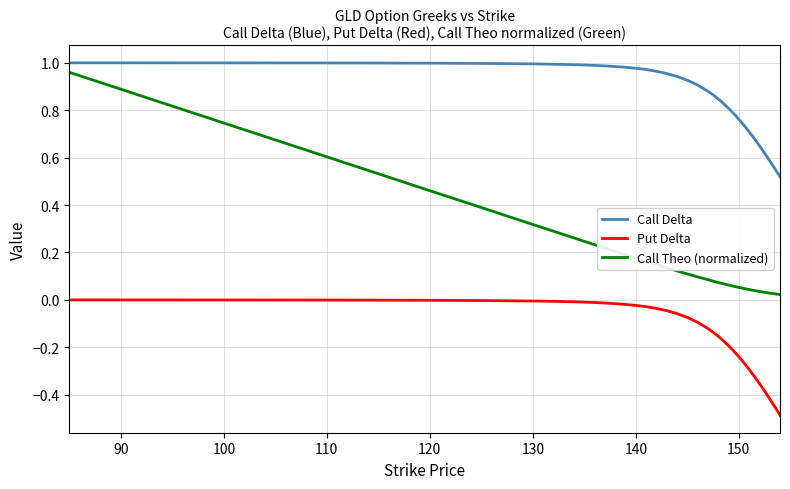

True or false: Put Delta and Call Theo (normalized) cross at least once.

False